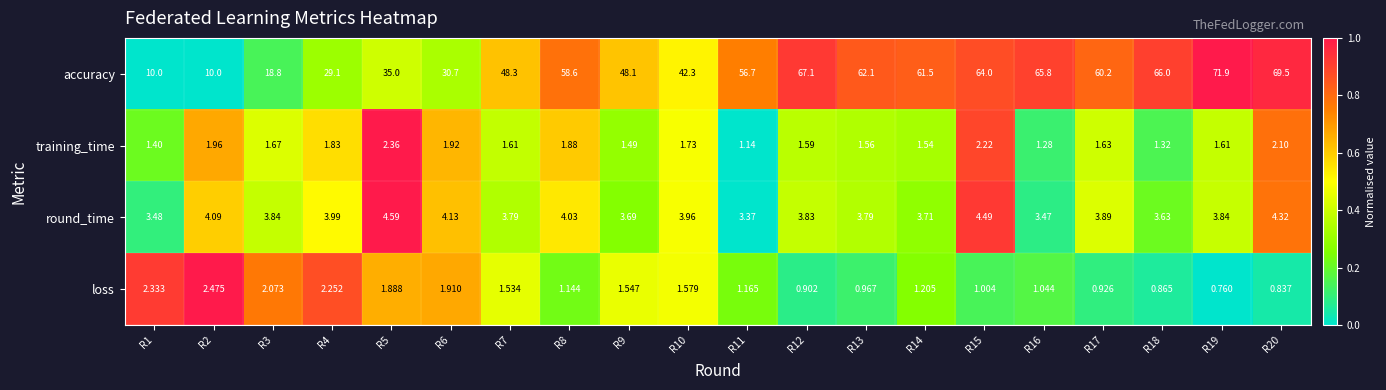

Which series has the largest total across all categories?

accuracy